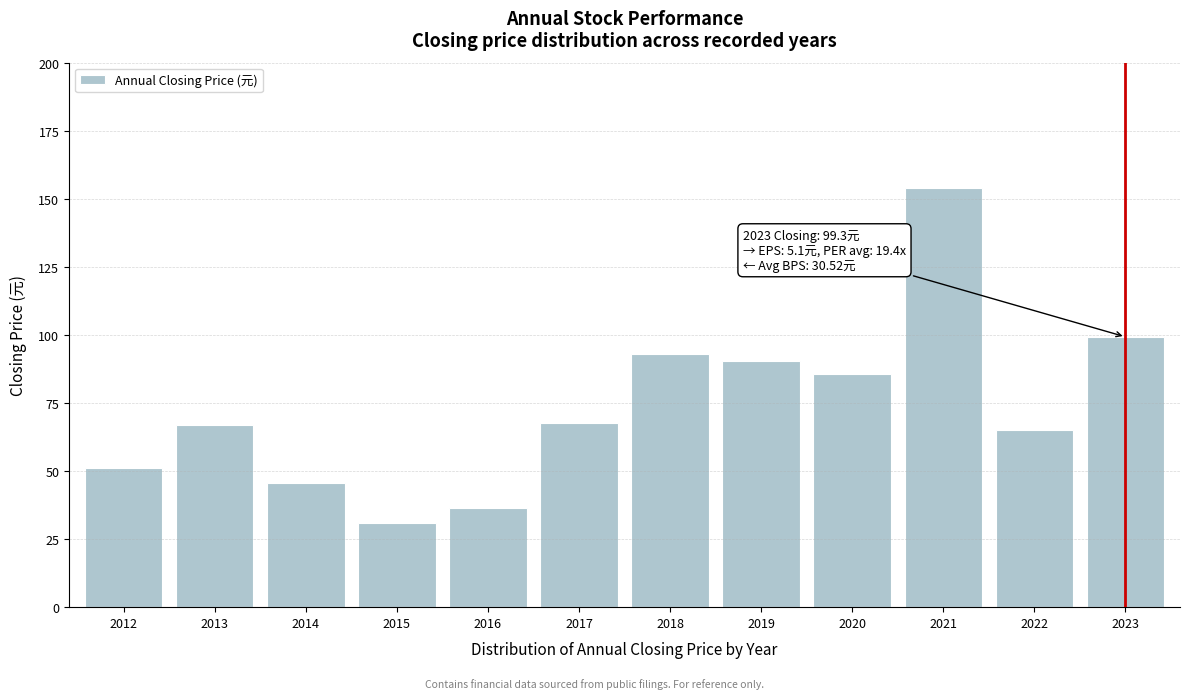

Reading left to right, list all the values displayed in this chart.

51.3	66.9	45.7	30.8	36.4	67.8	93.0	90.6	85.6	154.0	65.0	99.3